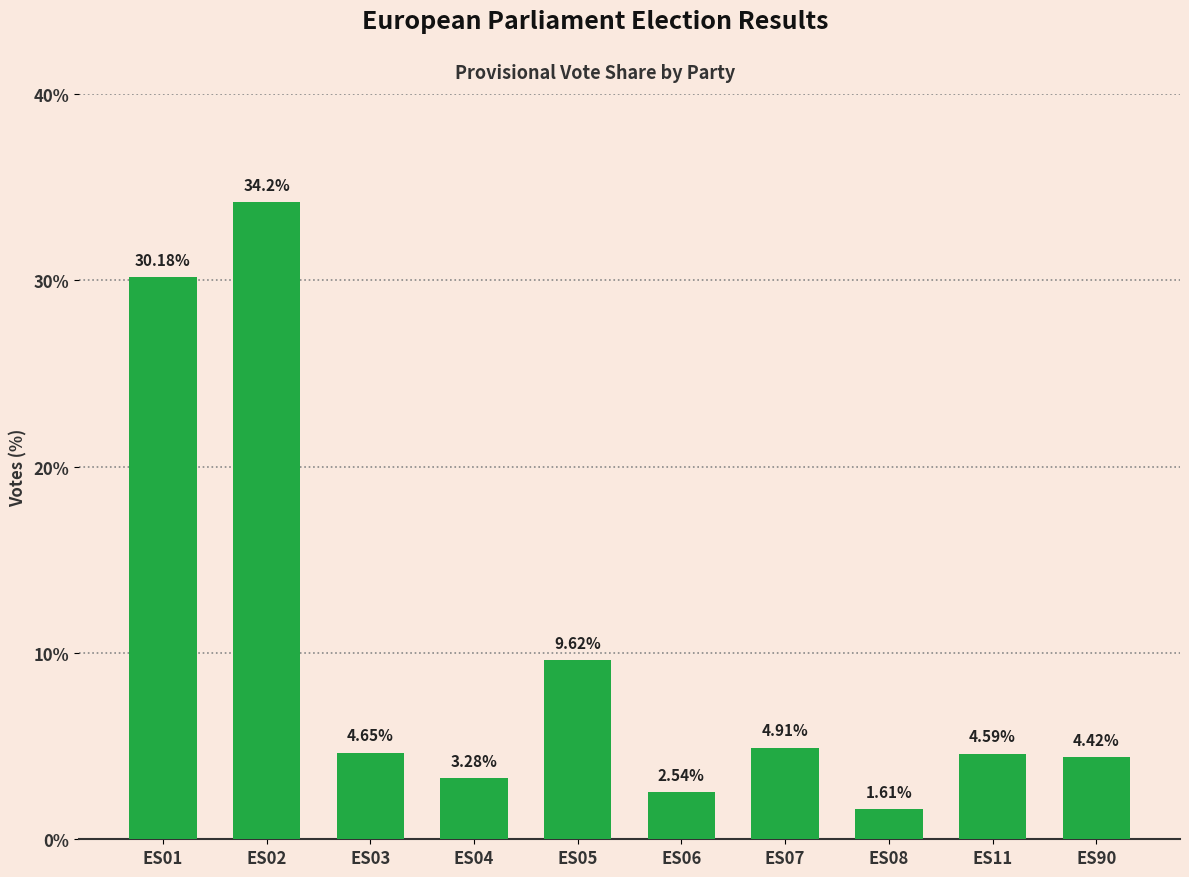

What is the sum of the values at ES02 and ES11?

38.8